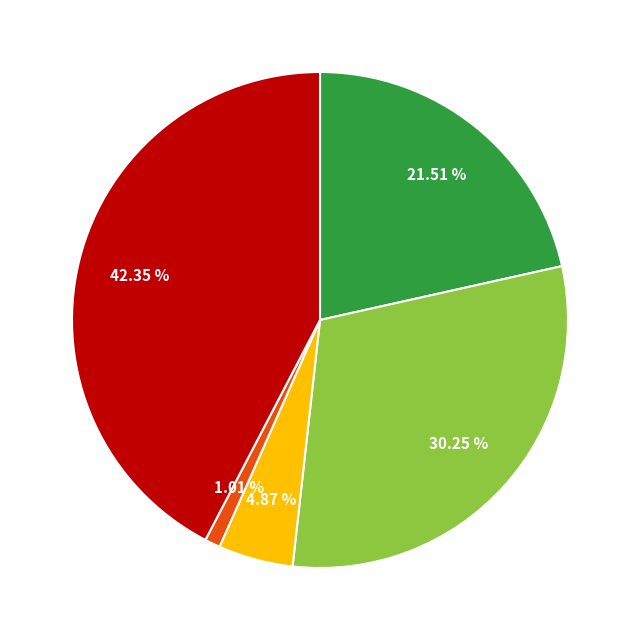

Is there a majority slice in this chart?

No